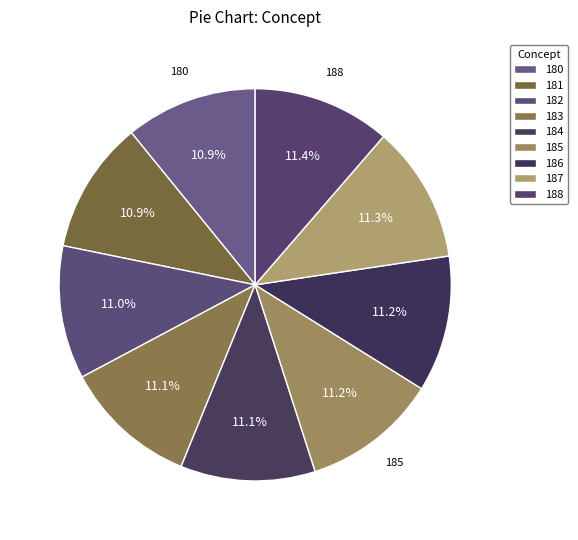

The 188 slice represents 1% of the pie. True or false?

False